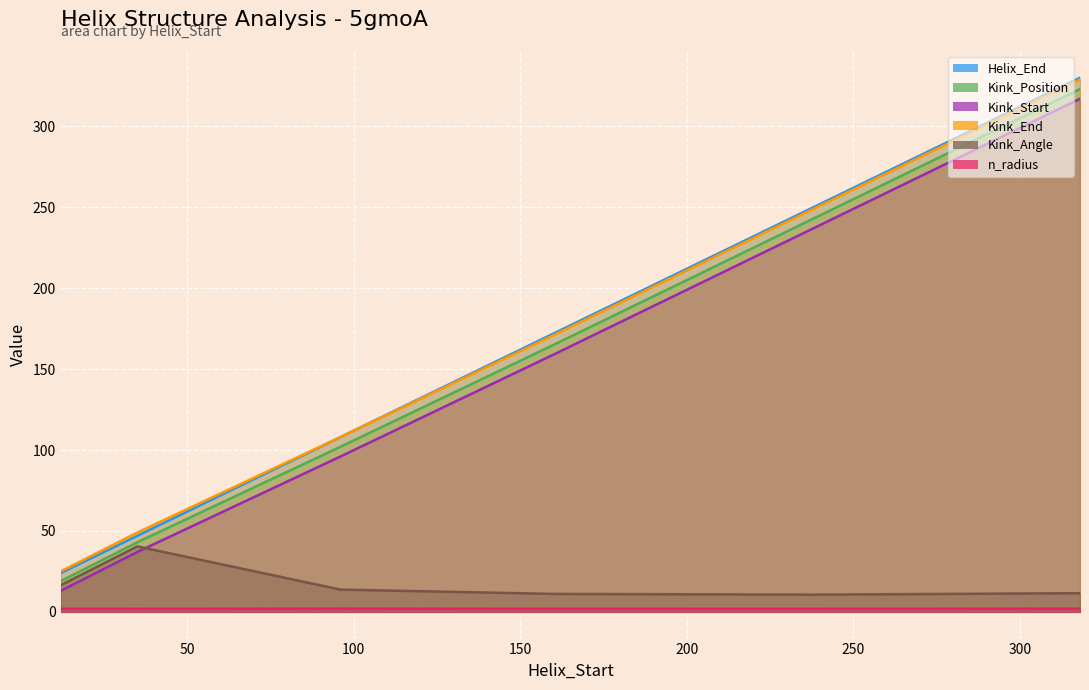

True or false: n_radius and Helix_End cross at least once.

False